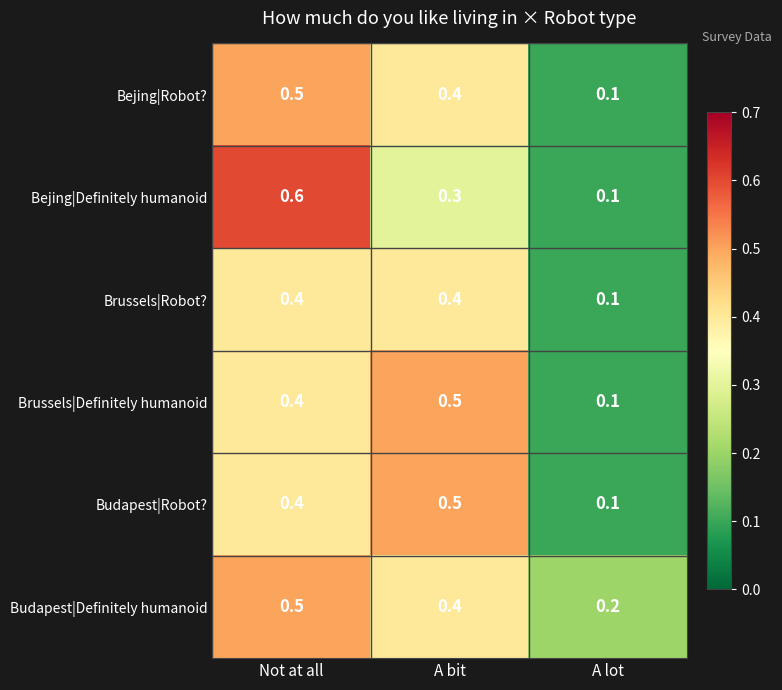

List the labels in order of Budapest|Definitely humanoid value, largest first.

Not at all, A bit, A lot